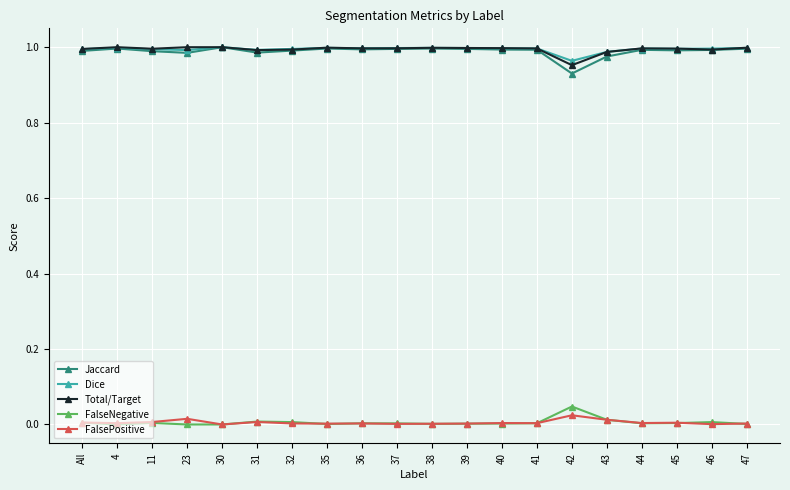

What is the total value across all series at 30?

3.0